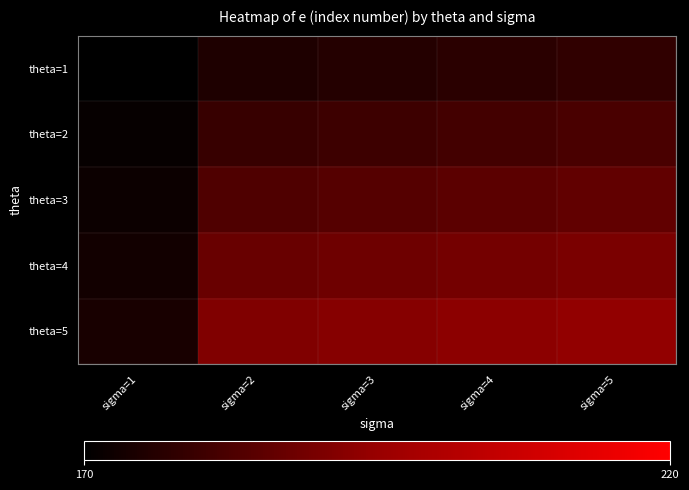

What is the spread (max minus min) of values at sigma=4?

16